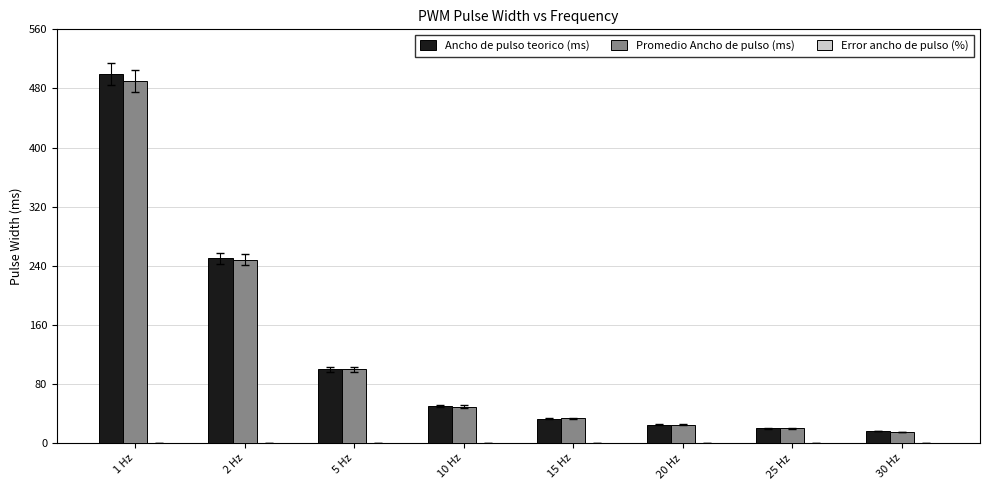

The Ancho de pulso teorico (ms) series shows 50.0 at 10 Hz. True or false?

True